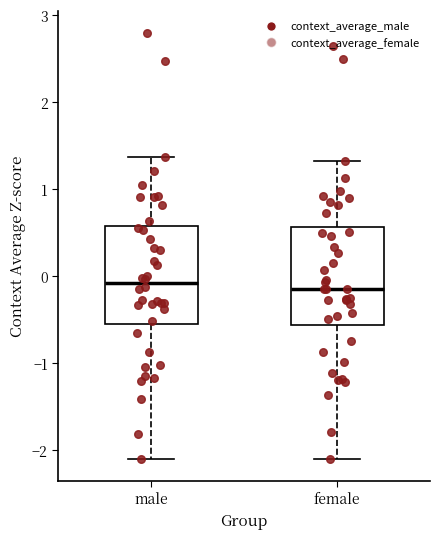

Where is the lower edge of the box for male on the y-axis? The values are not printed on the chart, so give them approximately, as read against the axis.

-0.6